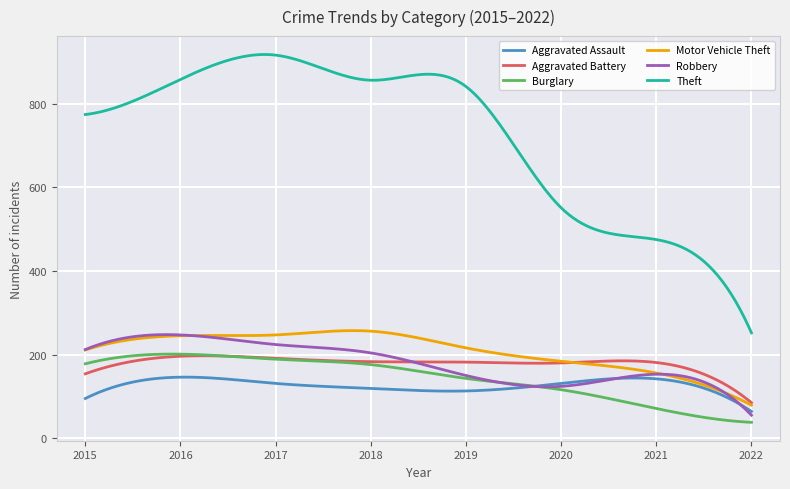

Which series has the largest range (max minus min)?

Theft